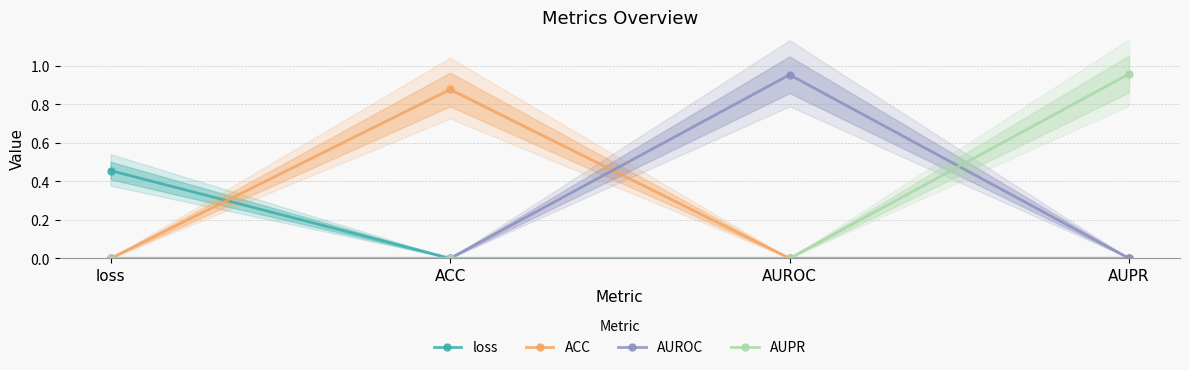

List the labels in order of ACC value, smallest first.

loss, AUROC, AUPR, ACC